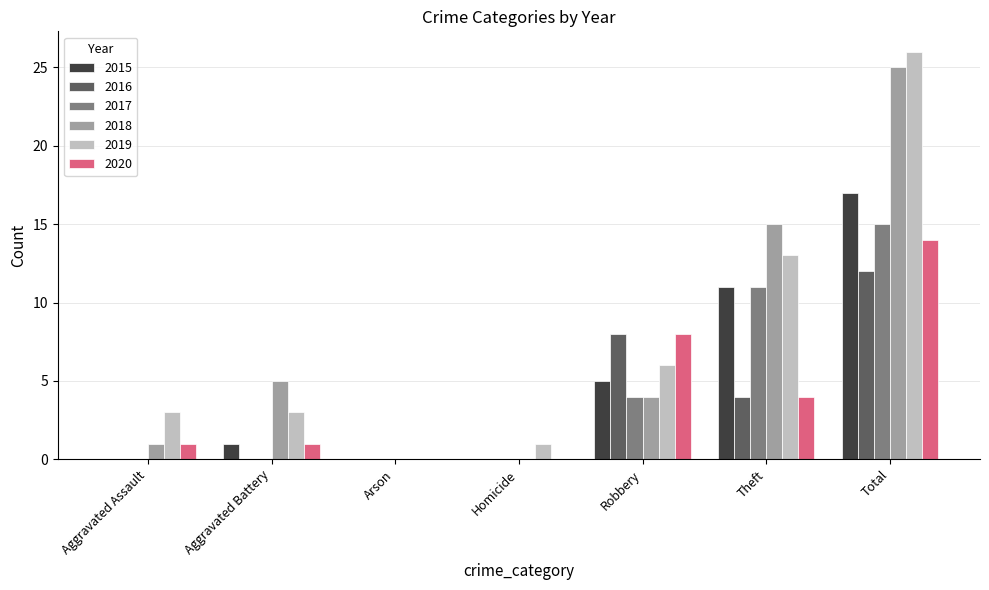

What is the spread (max minus min) of values at Aggravated Assault?

3